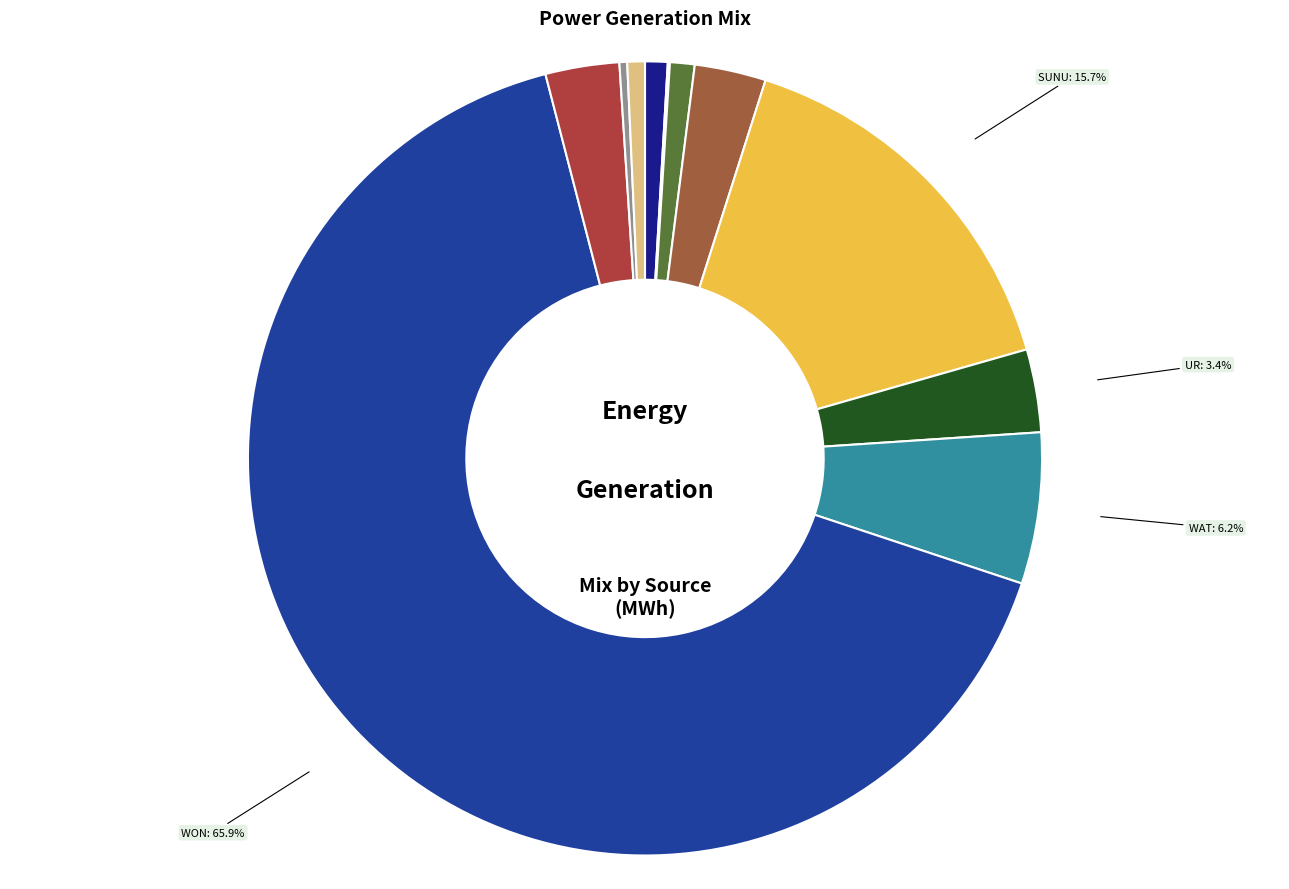

Which slice is the largest?

WON